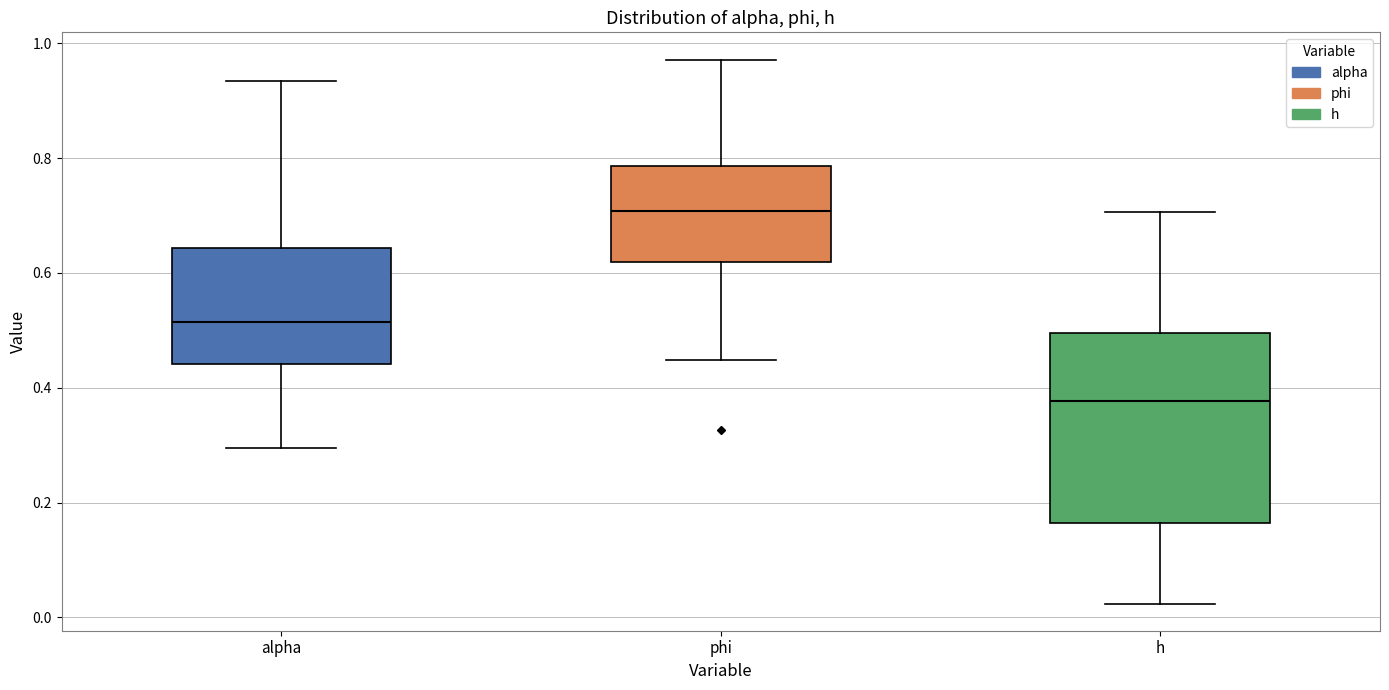

Where is the lower edge of the box for alpha on the y-axis? The values are not printed on the chart, so give them approximately, as read against the axis.

0.44